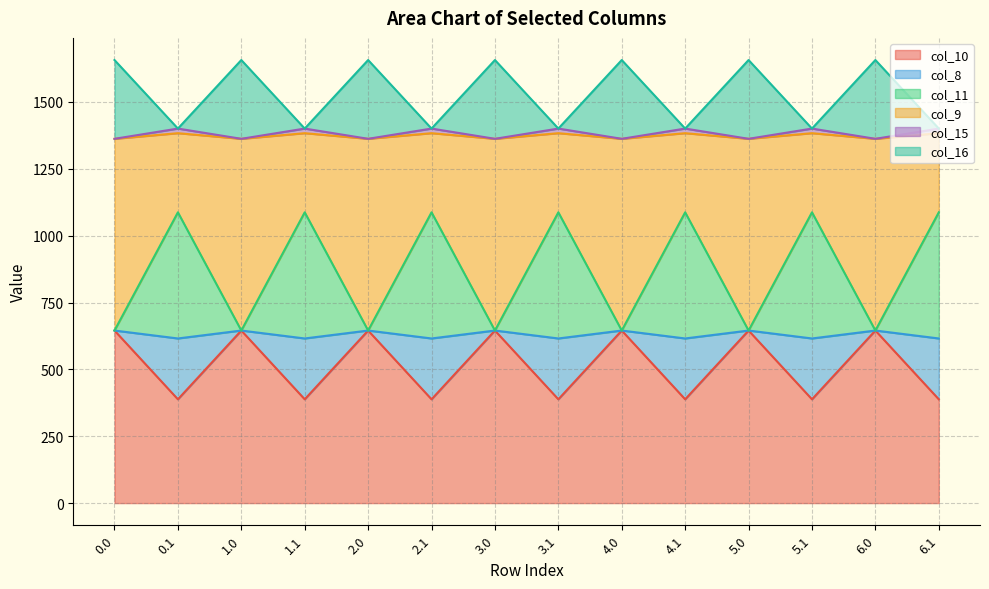

What is the lowest value of the col_10 series?

388.1